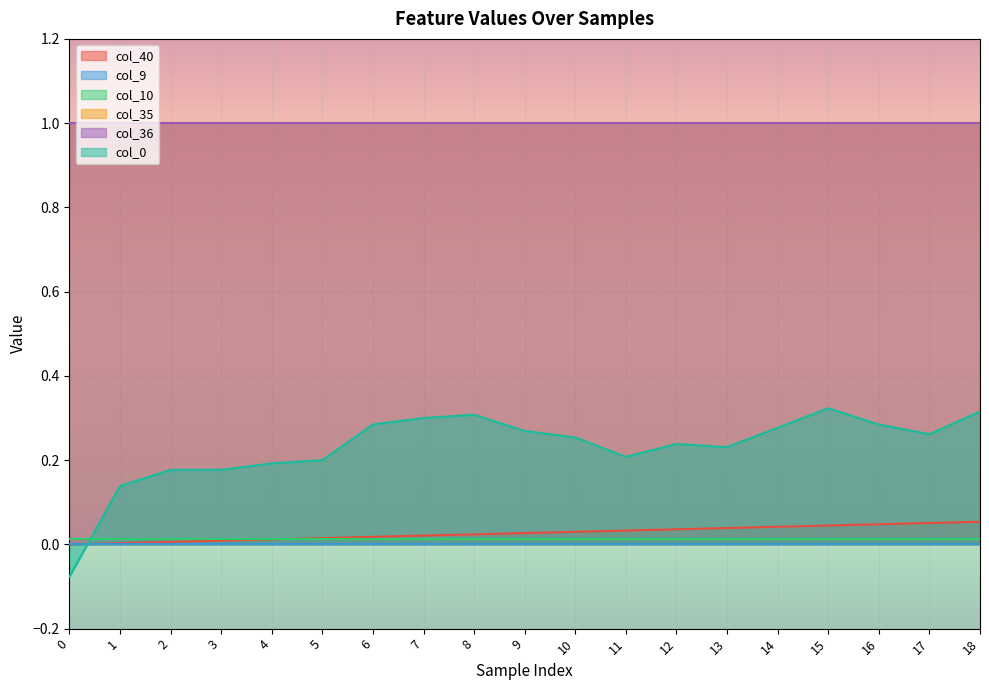

Is it true that col_0 equals 0.3 at 7?

True